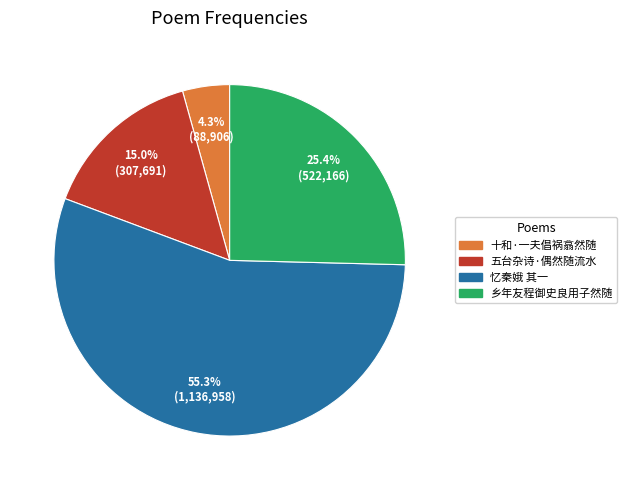

How many segments does this pie chart have?

4